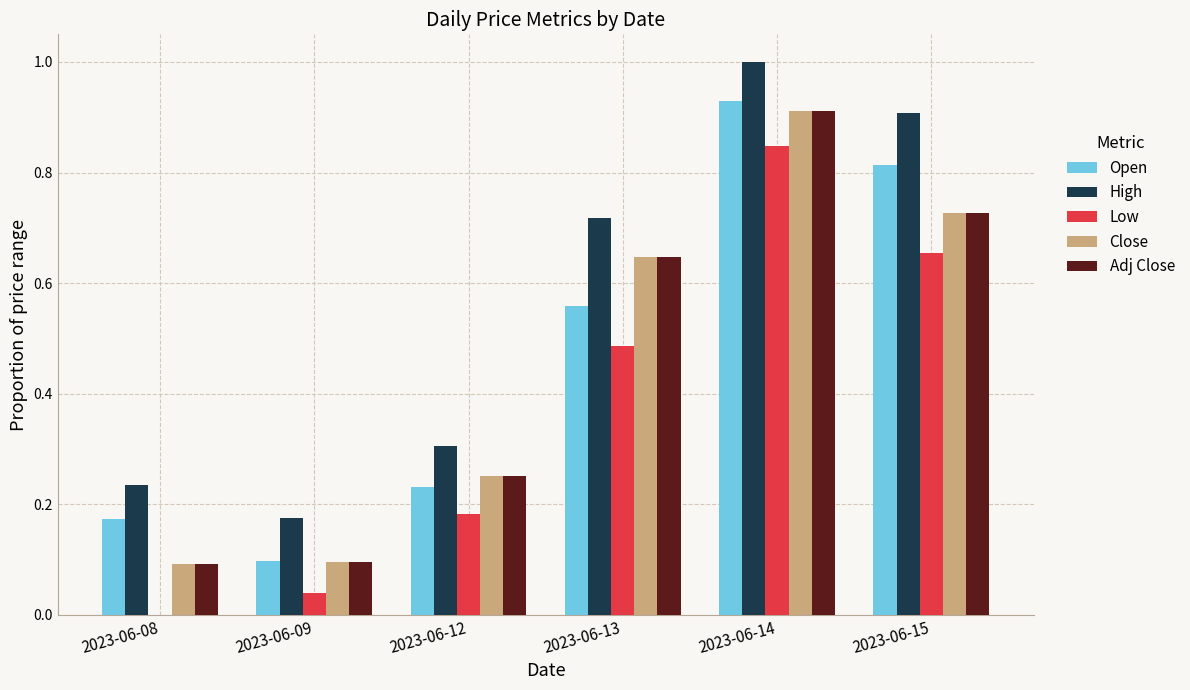

What is the total value across all series at 2023-06-15?

3.8